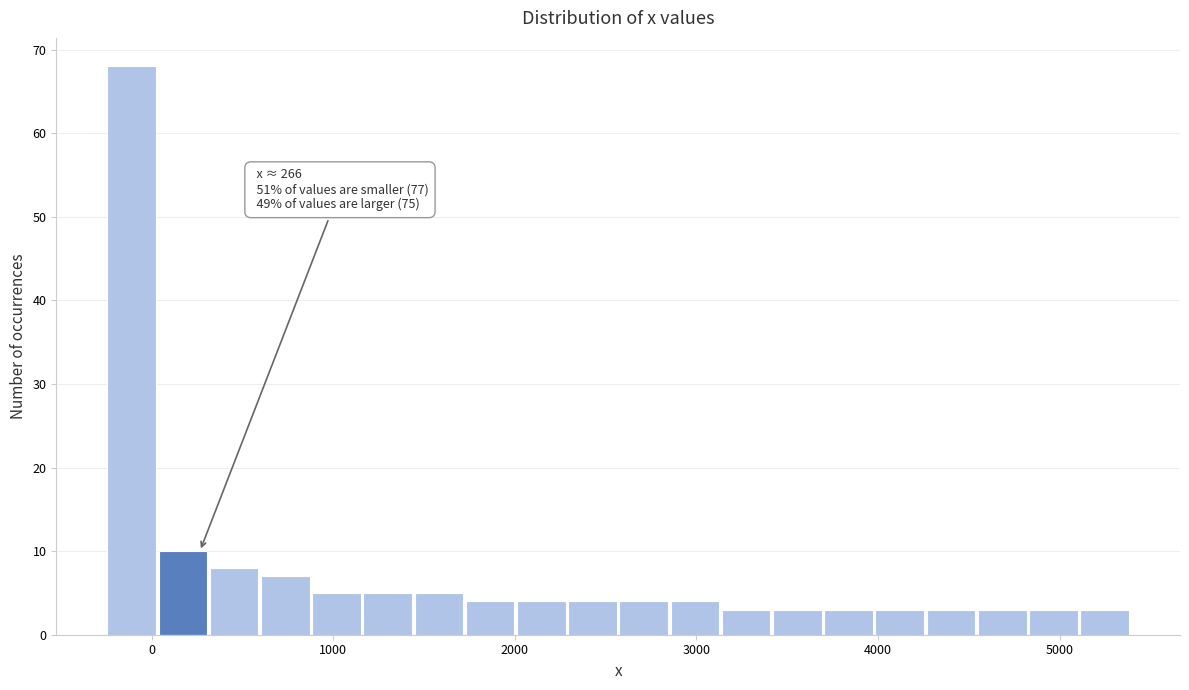

Read against the x-axis, roughly where is the centre of the tallest bar?

-100